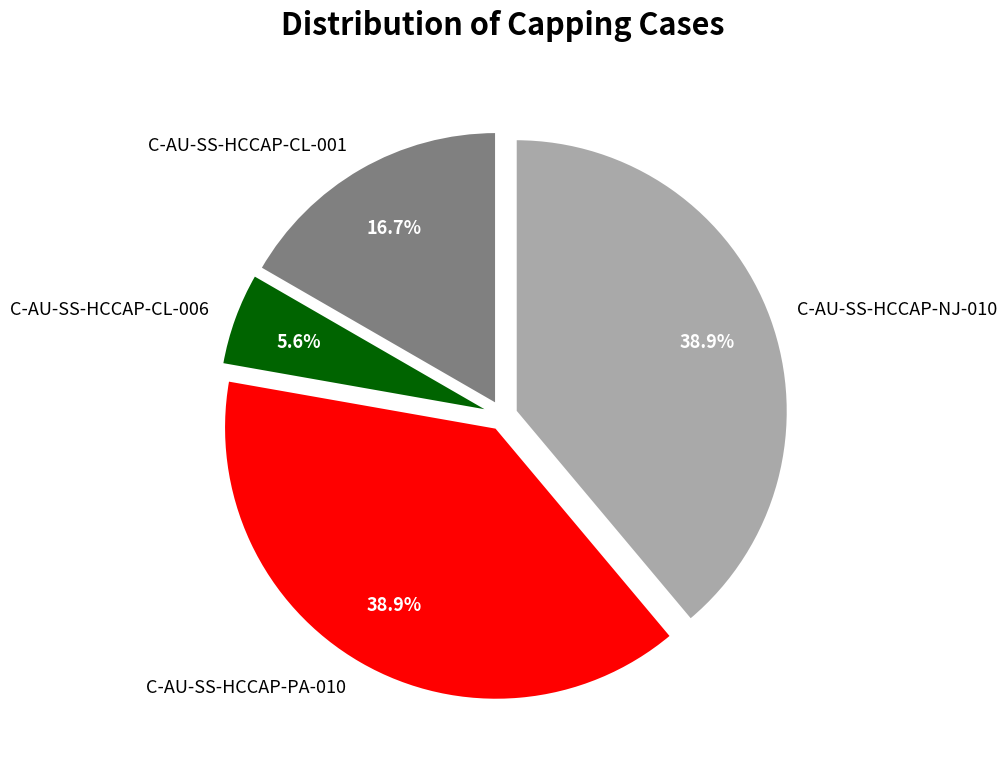

Do C-AU-SS-HCCAP-CL-001 and C-AU-SS-HCCAP-NJ-010 together represent more than half of the pie?

Yes